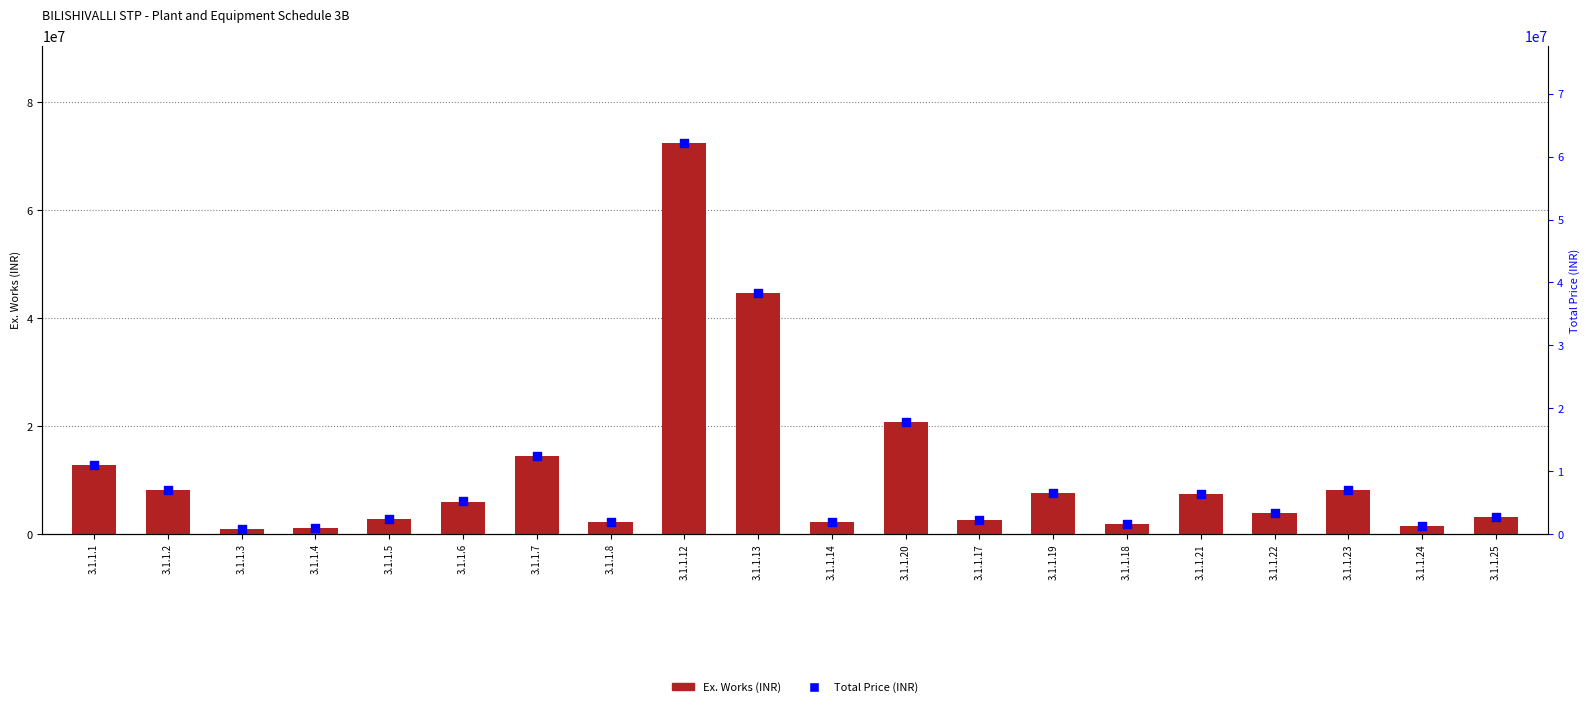

Which series has the largest total across all categories?

Ex. Works (INR)